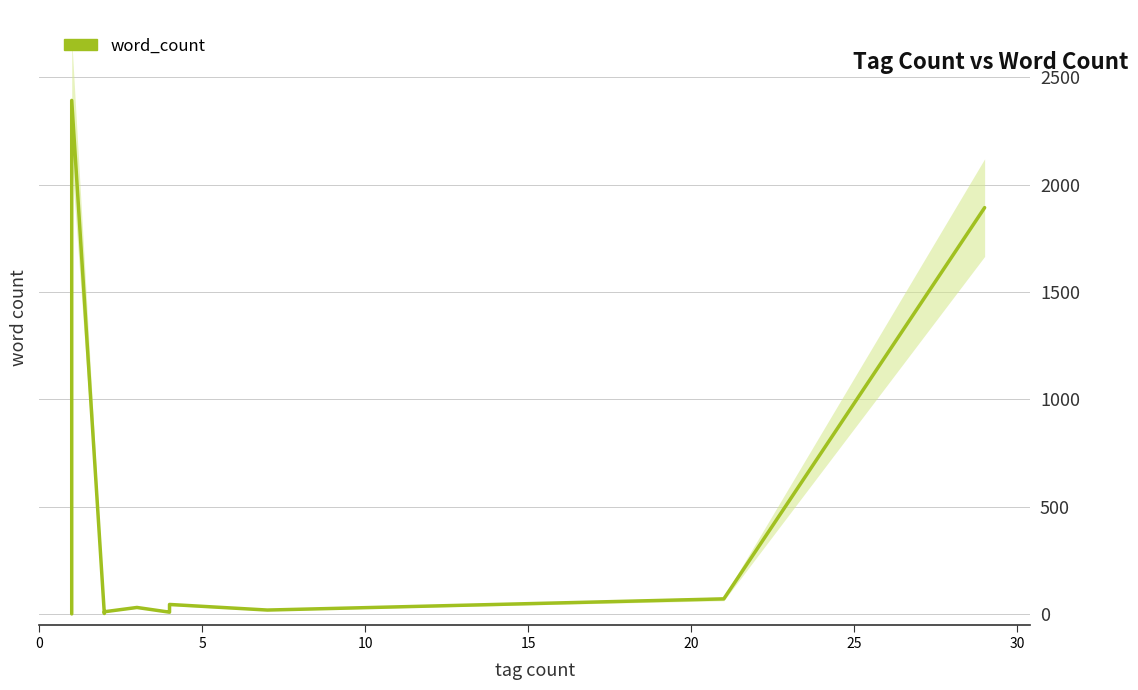

What is the change in value from 20 to 14?

+32